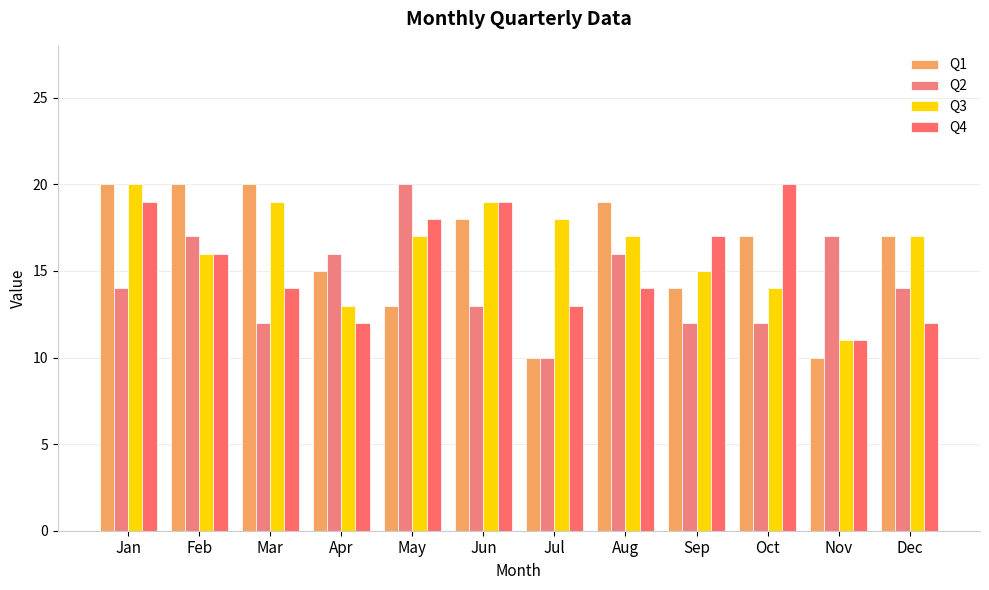

Which category has the highest value in the Q2 series?

May